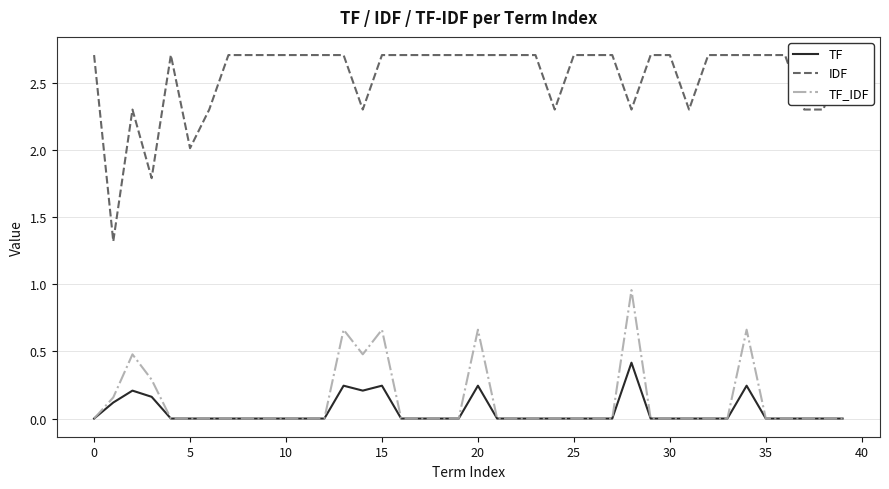

Does the chart display data point markers on the line(s)?

No